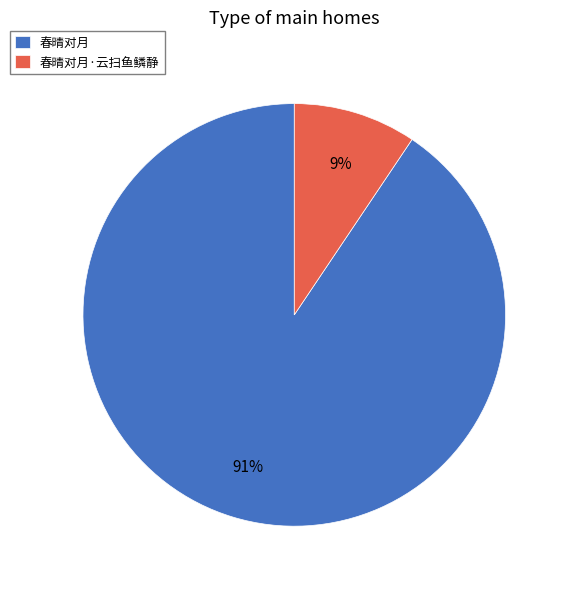

What percentage is the 春晴对月 slice, to the nearest percent?

91%